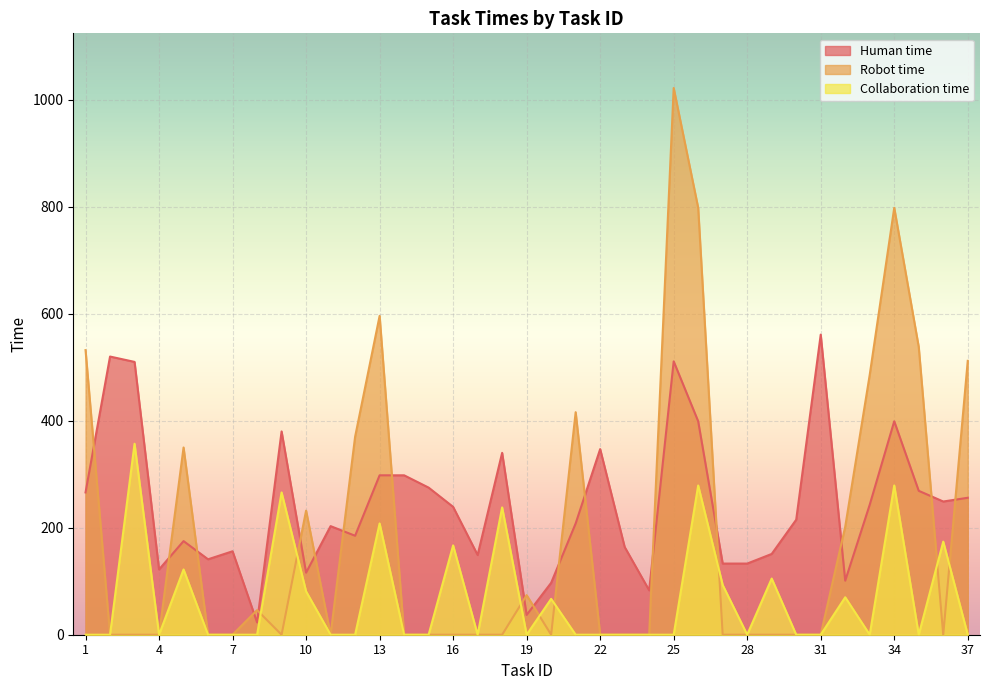

What is the average value of the Human time series?

242